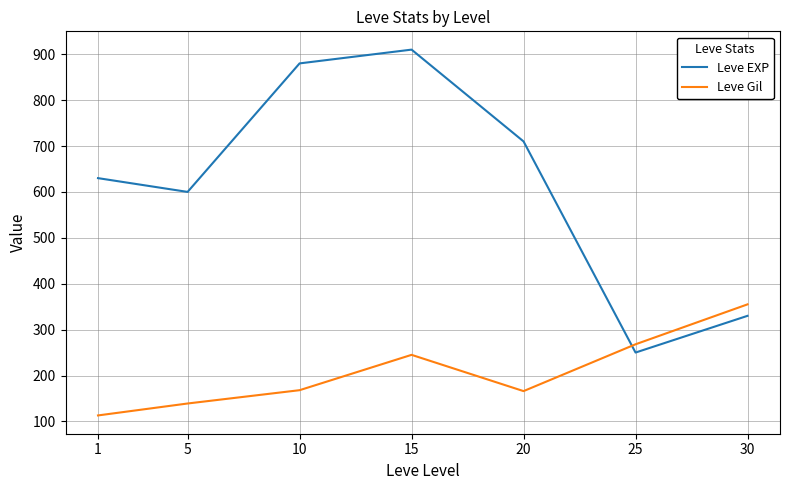

Rank the series by their average value, from highest to lowest.

Leve EXP, Leve Gil